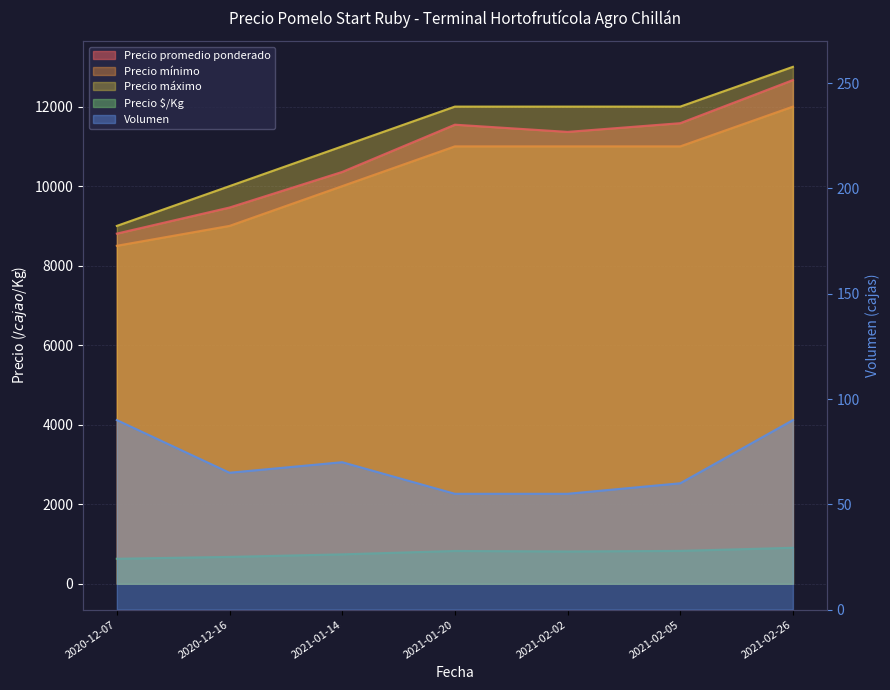

The value of Precio promedio ponderado at 2021-02-02 is 11364. True or false?

True